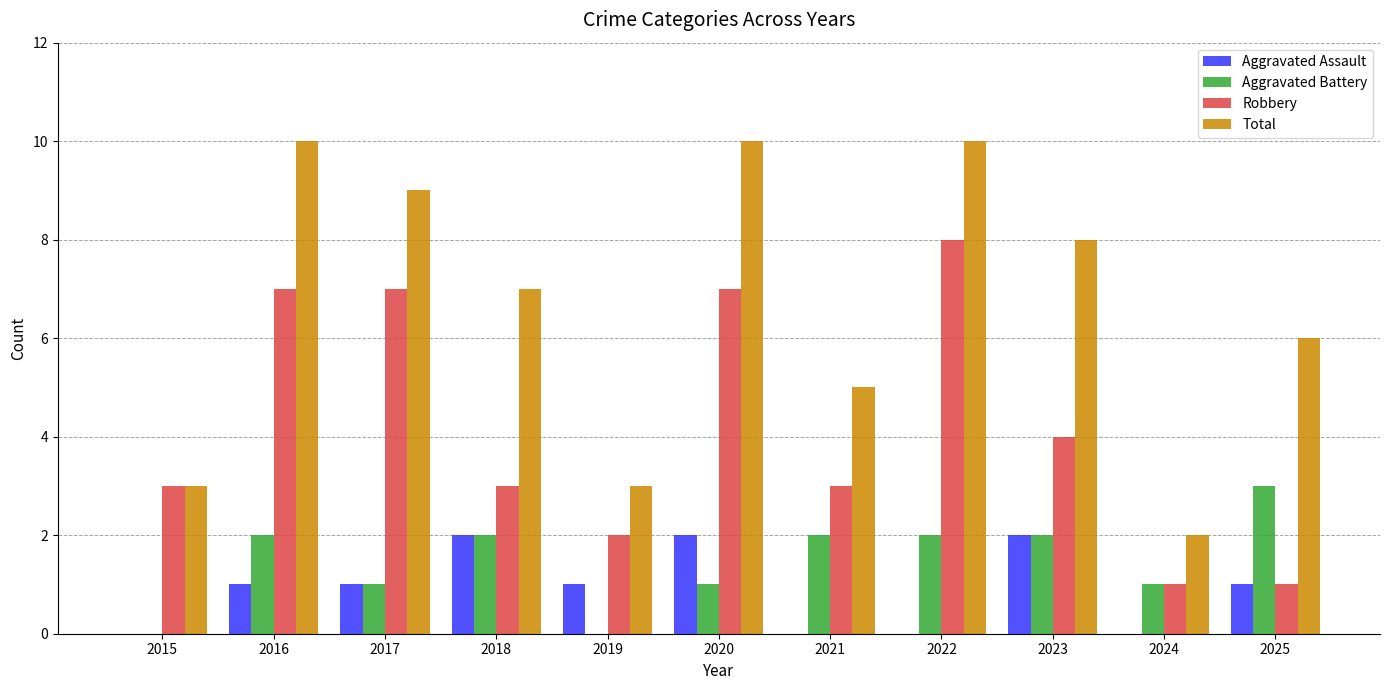

How many data points does each series have?

11